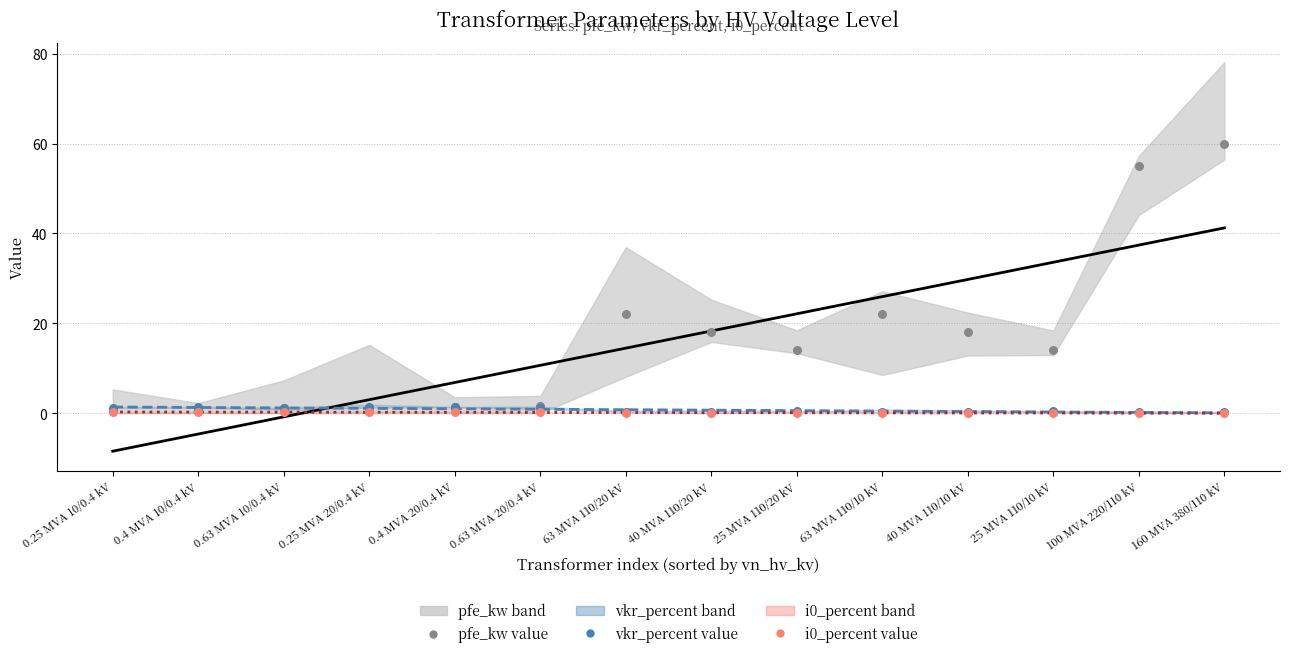

What is the total value across all series at 40 MVA 110/20 kV?

37.5